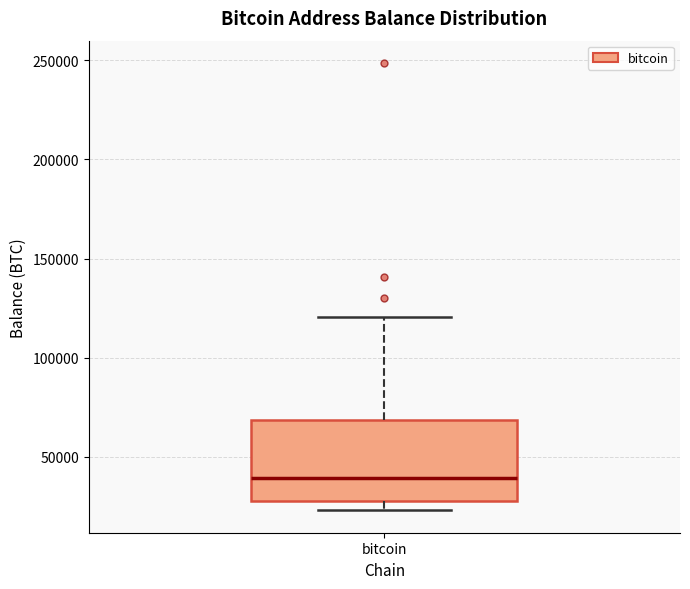

Where does the upper whisker of the box for bitcoin end on the y-axis? The values are not printed on the chart, so give them approximately, as read against the axis.

120000